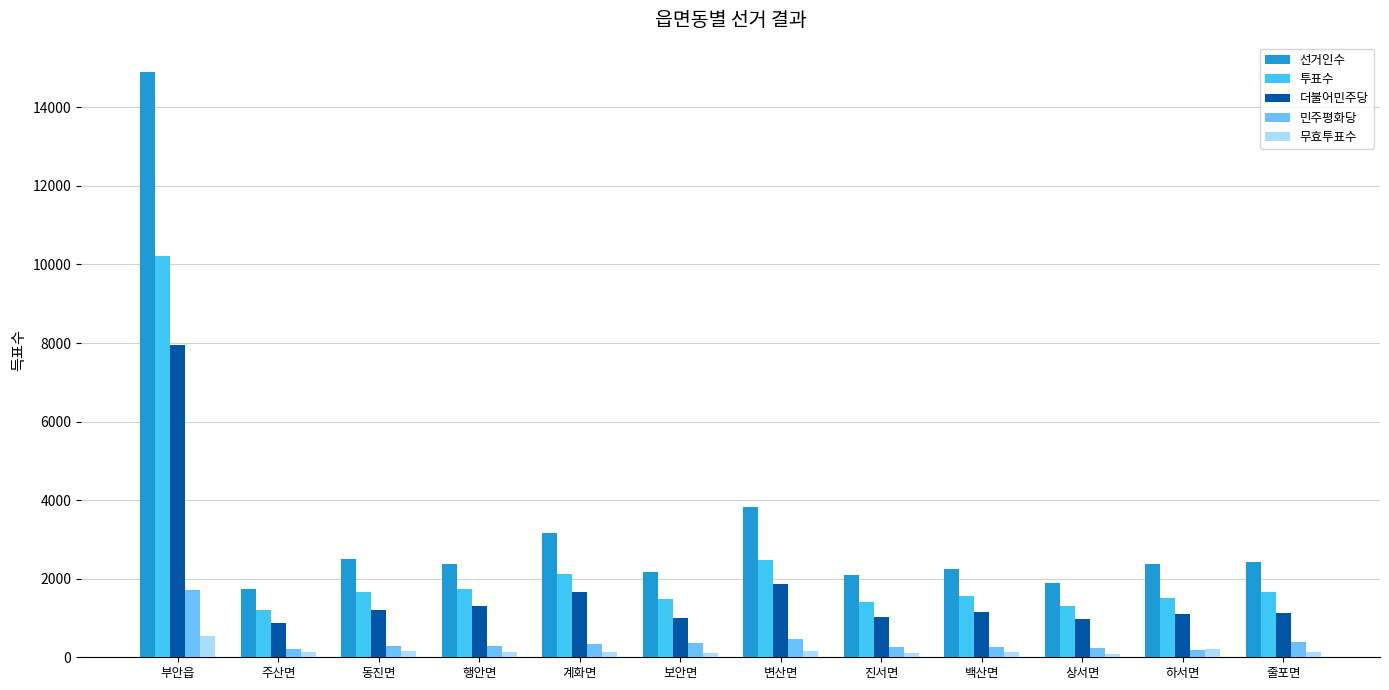

Which series has the largest total across all categories?

선거인수